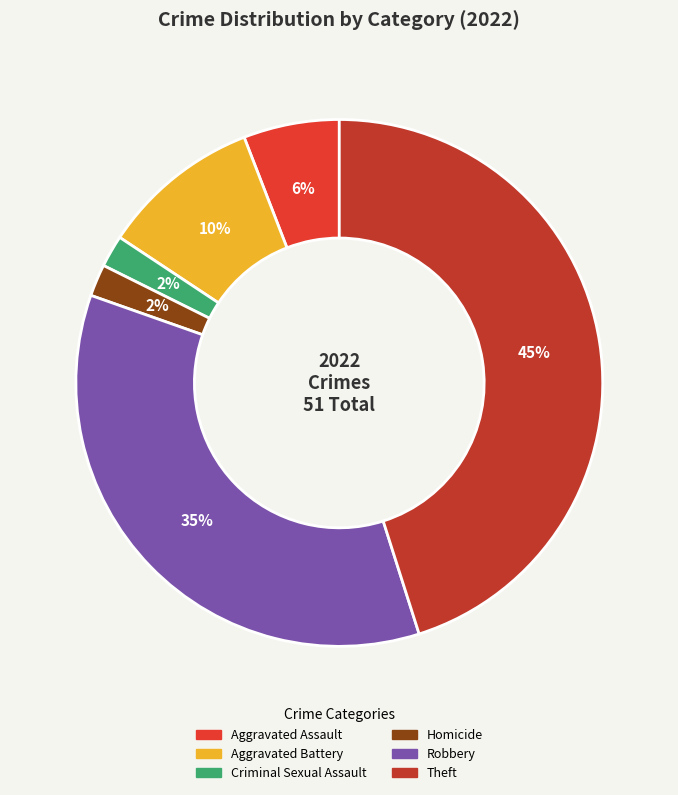

The Theft slice represents 32% of the pie. True or false?

False